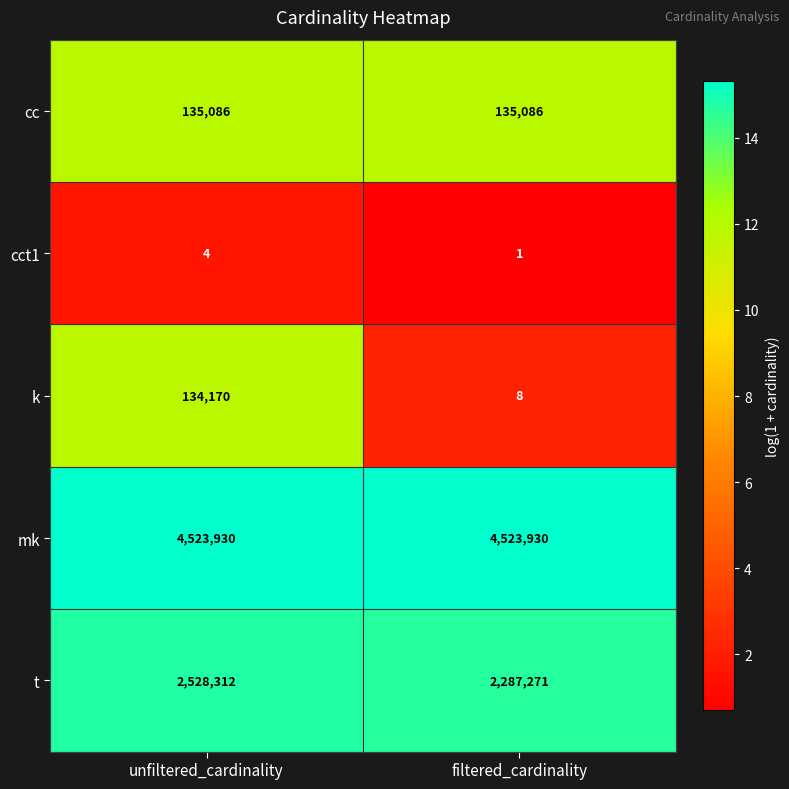

Reading left to right, transcribe all the data shown in this chart.

cc: 135086	135086
cct1: 4	1
k: 134170	8
mk: 4523930	4523930
t: 2528312	2287271